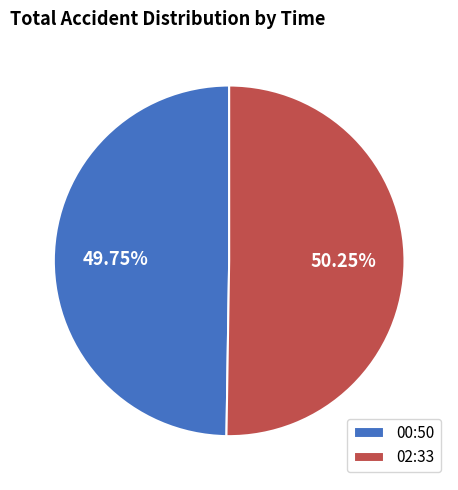

The 02:33 slice represents 50% of the pie. True or false?

True